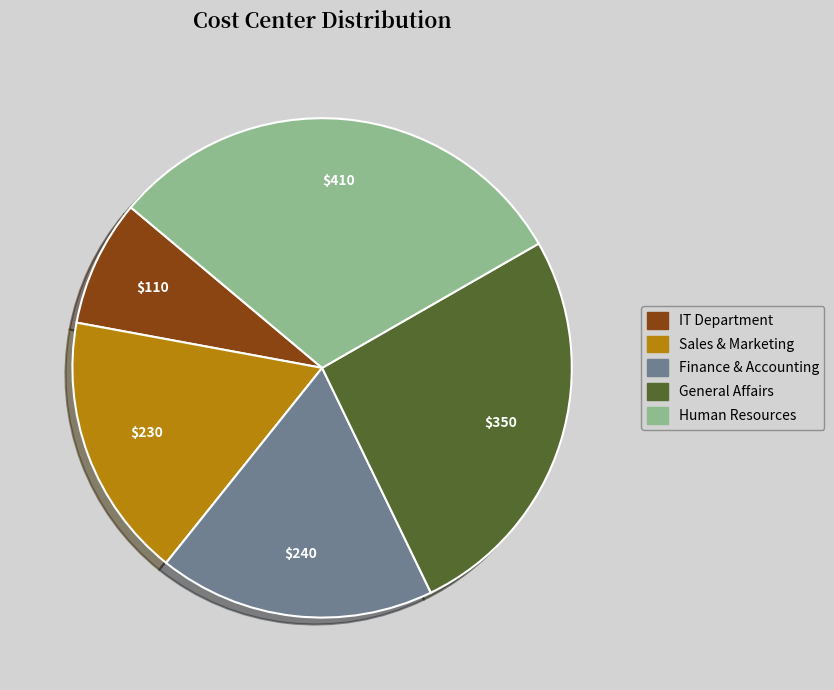

Is it true that Human Resources is 31% of the pie?

True